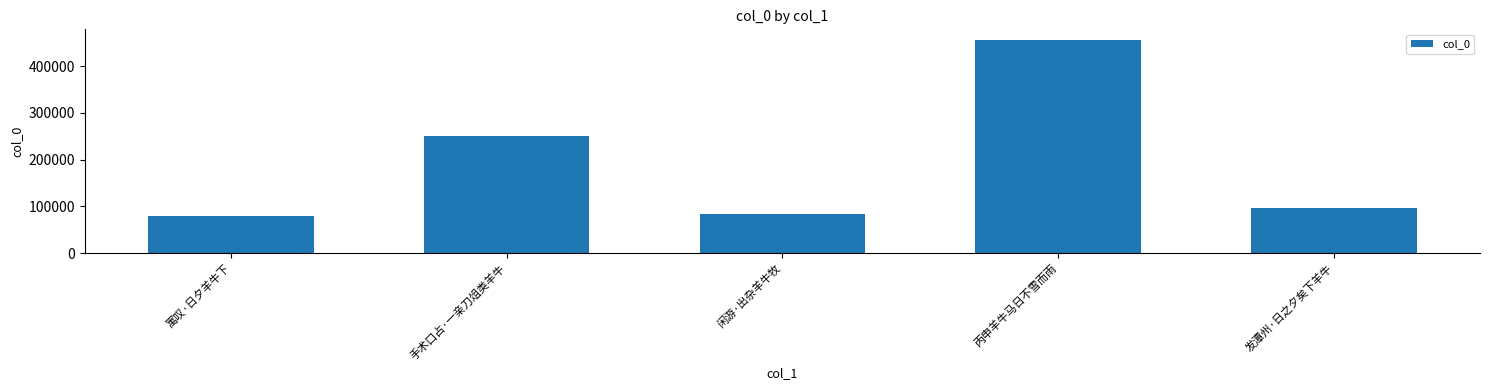

What is the label of the 3rd bar from the right?

闲游·出杂羊牛牧